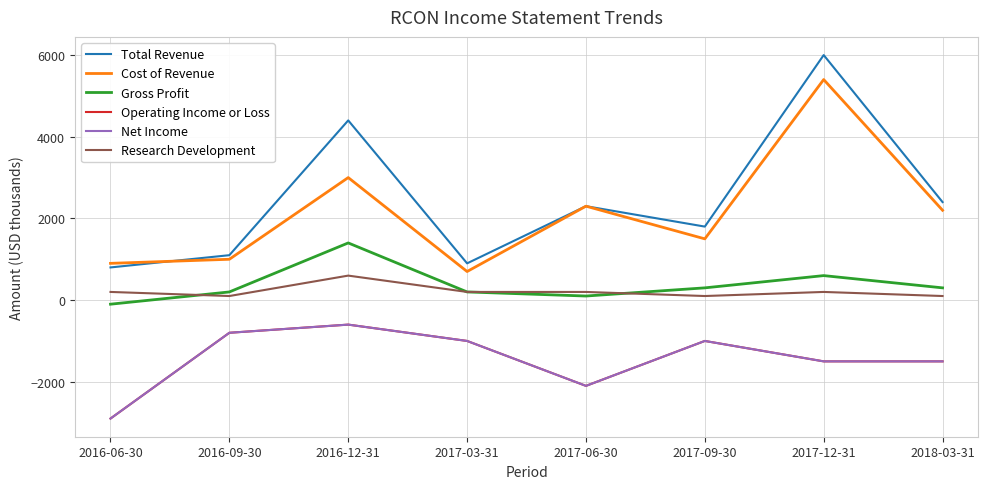

Rank the series at 2016-09-30 from lowest to highest value.

Operating Income or Loss, Net Income, Research Development, Gross Profit, Cost of Revenue, Total Revenue